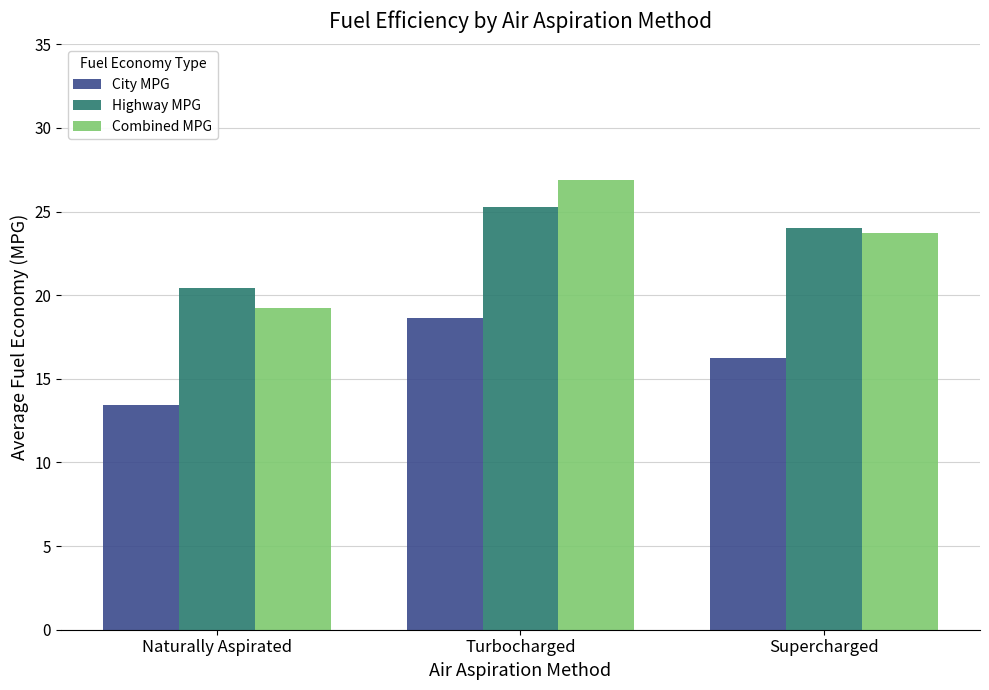

What is the value of the Highway MPG bar at the 2nd from the left?

25.3